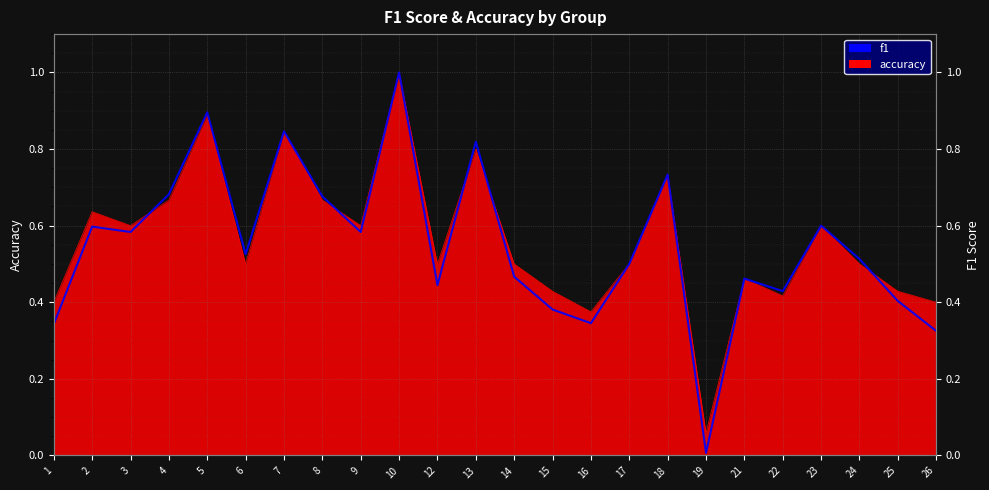

Is it true that the value at 21 is 0.5?

True